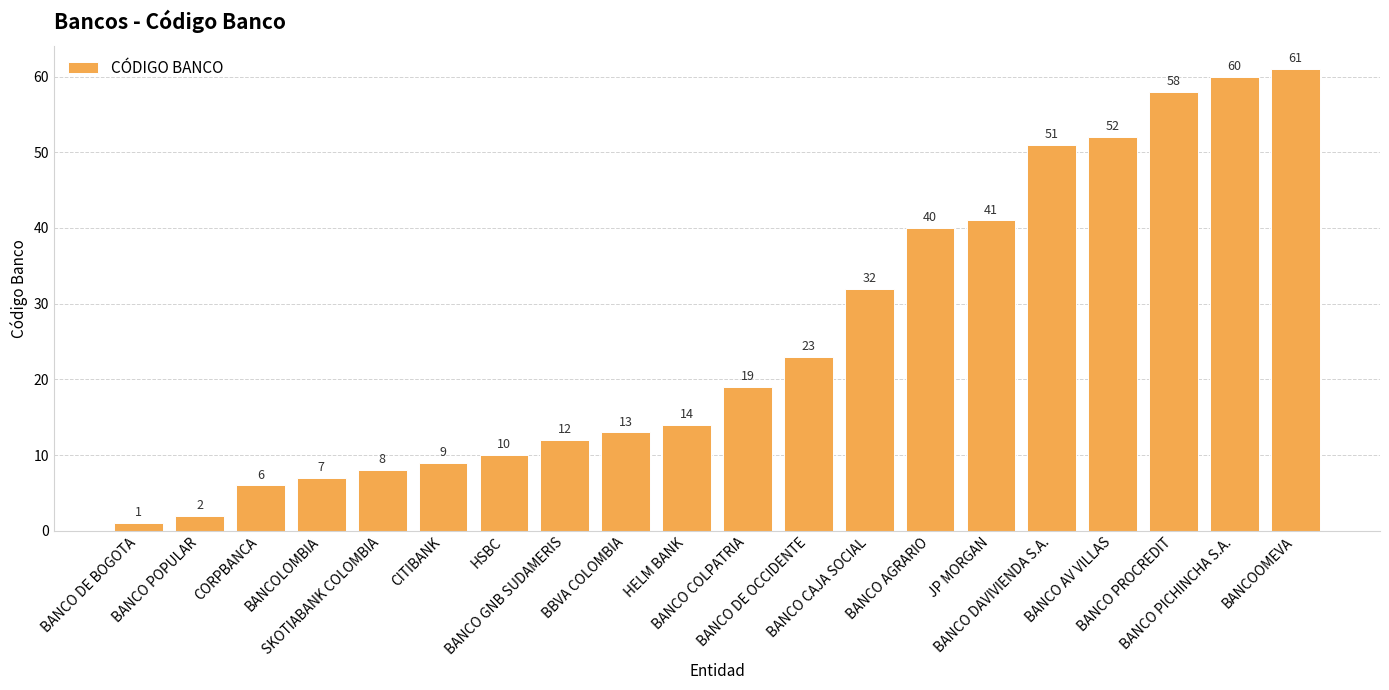

Which category has the highest value across all series?

BANCOOMEVA